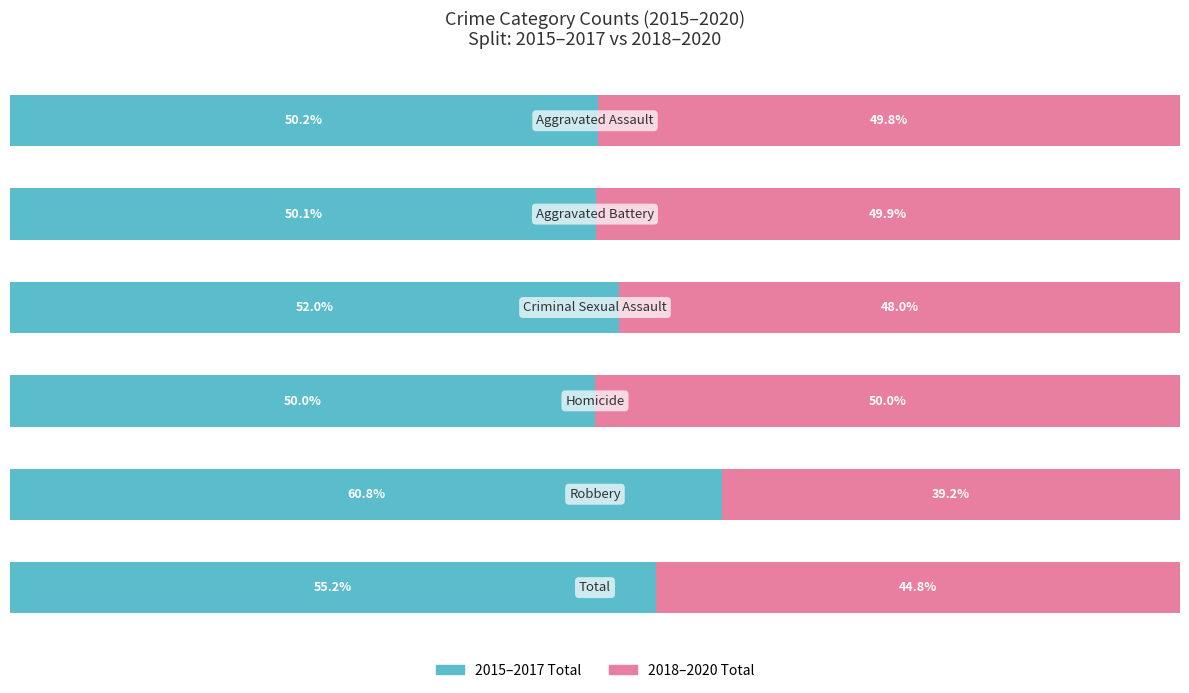

What are all the series names shown in the legend?

2015–2017 Total, 2018–2020 Total